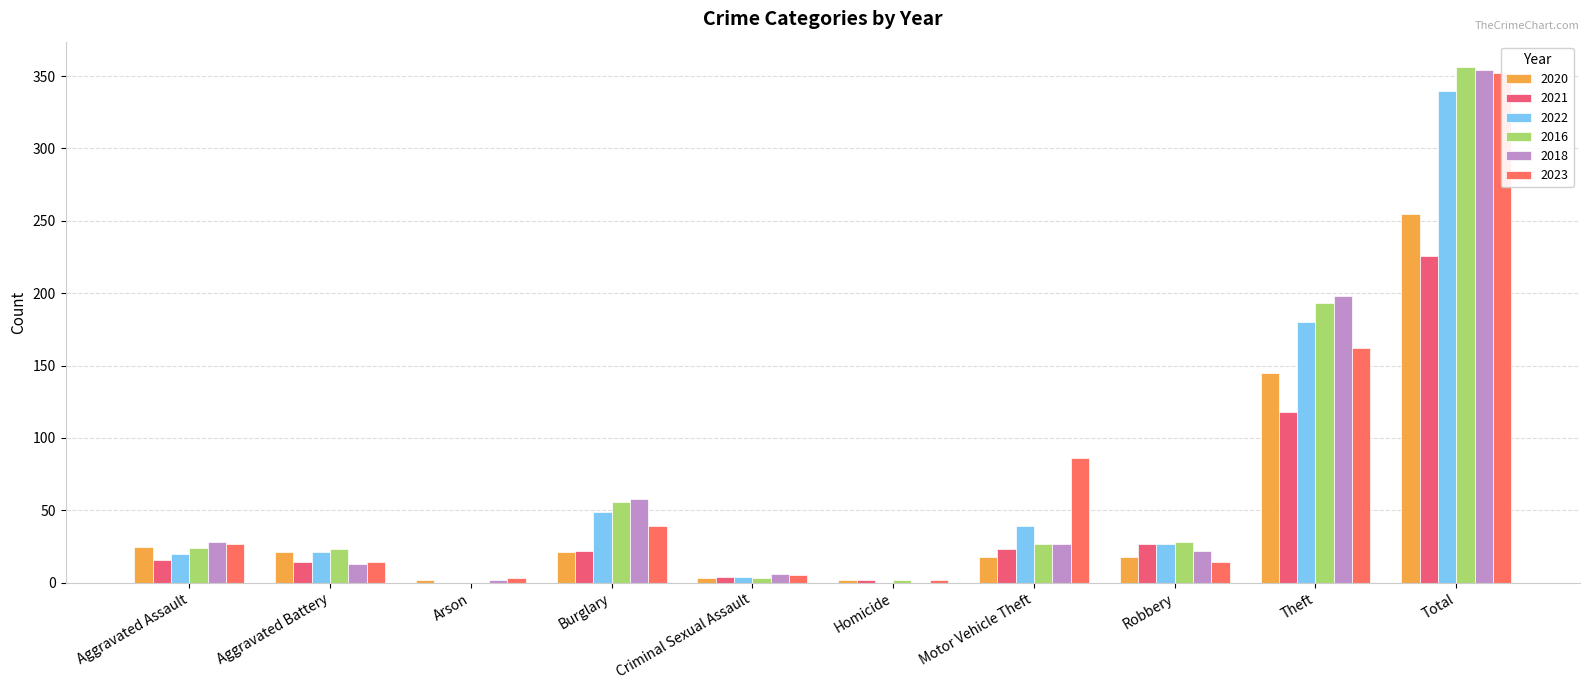

Are the bars horizontal?

No